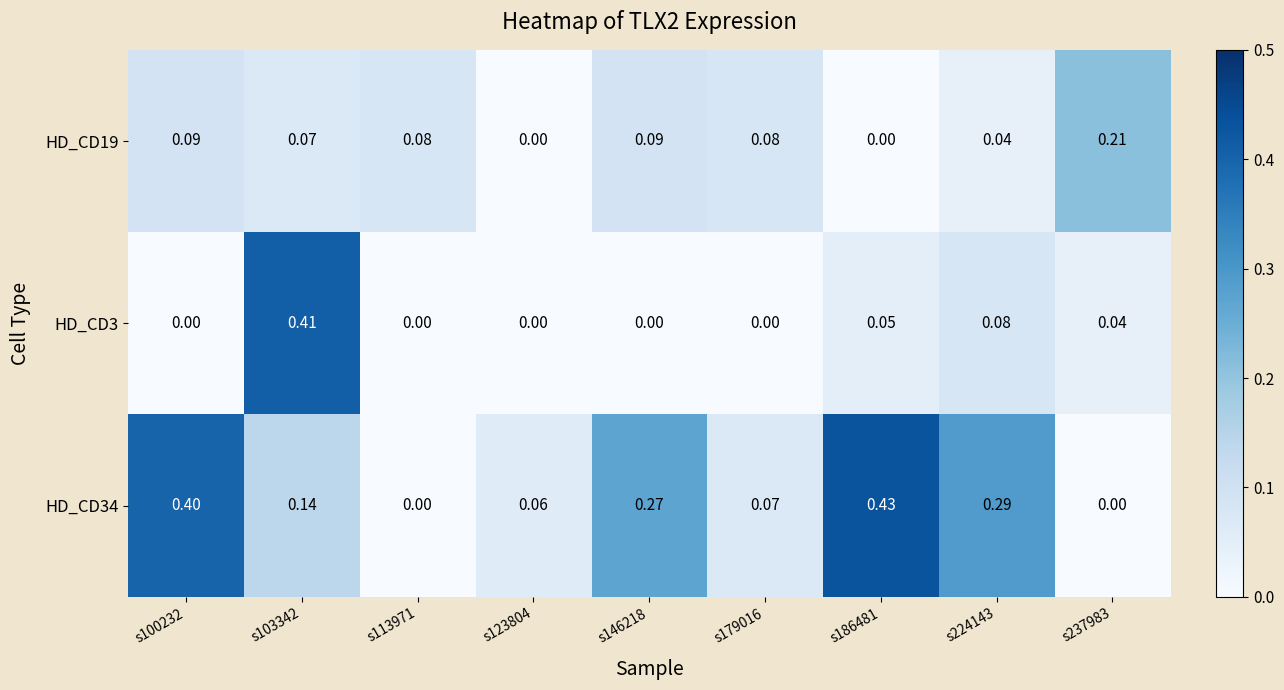

Is the value of HD_CD34 at s146218 greater than the value of HD_CD19 at s100232?

Yes